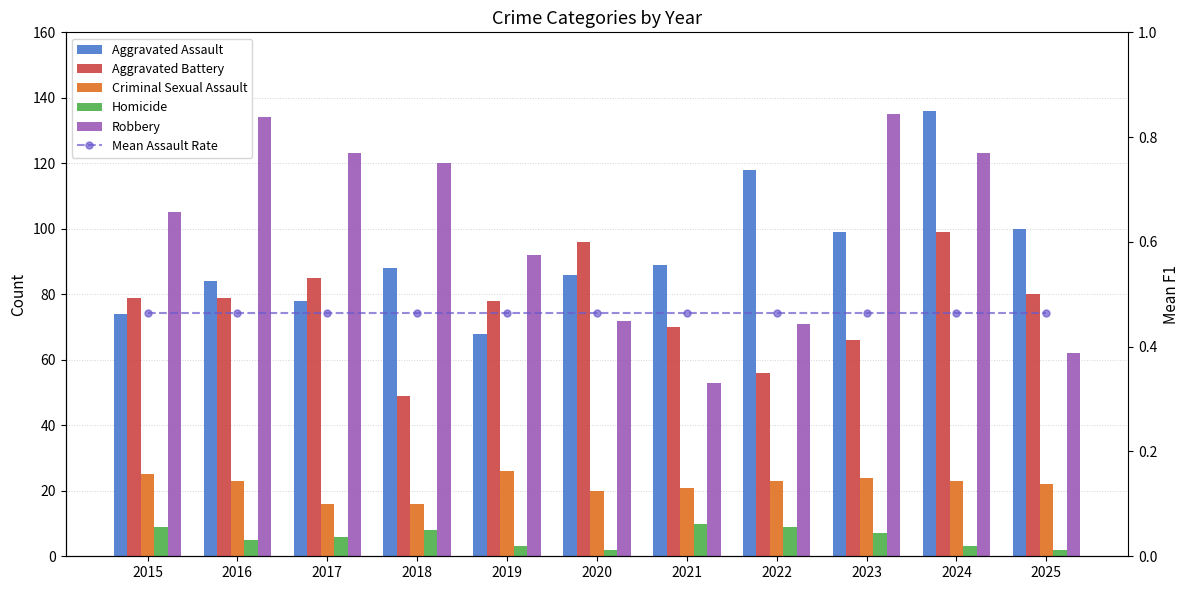

Reading right to left, what are all the values shown in this chart?

Aggravated Assault: 2025=100.0	2024=136.0	2023=99.0	2022=118.0	2021=89.0	2020=86.0	2019=68.0	2018=88.0	2017=78.0	2016=84.0	2015=74.0
Aggravated Battery: 2025=80.0	2024=99.0	2023=66.0	2022=56.0	2021=70.0	2020=96.0	2019=78.0	2018=49.0	2017=85.0	2016=79.0	2015=79.0
Criminal Sexual Assault: 2025=22.0	2024=23.0	2023=24.0	2022=23.0	2021=21.0	2020=20.0	2019=26.0	2018=16.0	2017=16.0	2016=23.0	2015=25.0
Homicide: 2025=2.0	2024=3.0	2023=7.0	2022=9.0	2021=10.0	2020=2.0	2019=3.0	2018=8.0	2017=6.0	2016=5.0	2015=9.0
Robbery: 2025=62.0	2024=123.0	2023=135.0	2022=71.0	2021=53.0	2020=72.0	2019=92.0	2018=120.0	2017=123.0	2016=134.0	2015=105.0
Mean Assault Rate: 2025=0.5	2024=0.5	2023=0.5	2022=0.5	2021=0.5	2020=0.5	2019=0.5	2018=0.5	2017=0.5	2016=0.5	2015=0.5